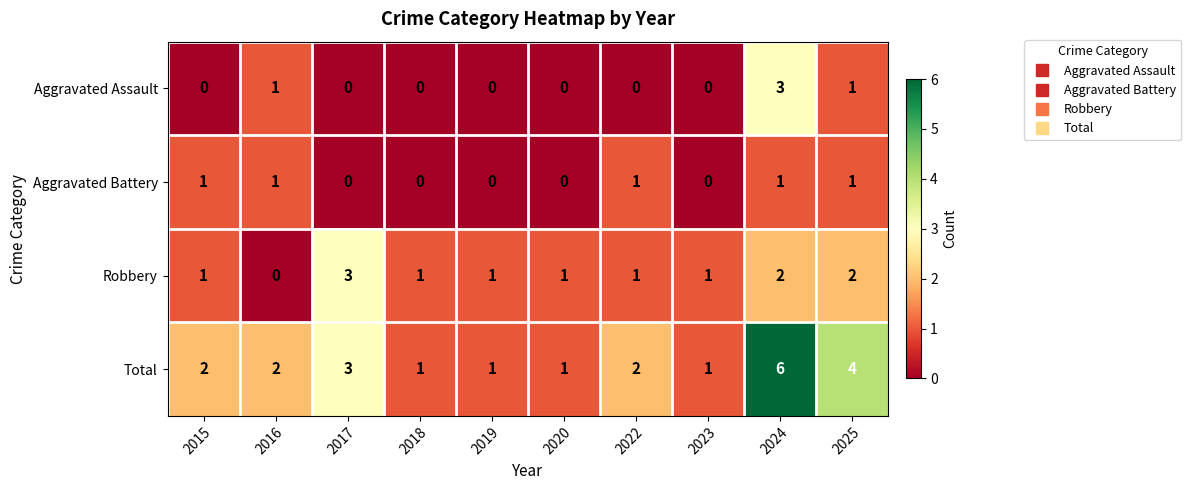

Which series changed the most between 2015 and 2025?

Total